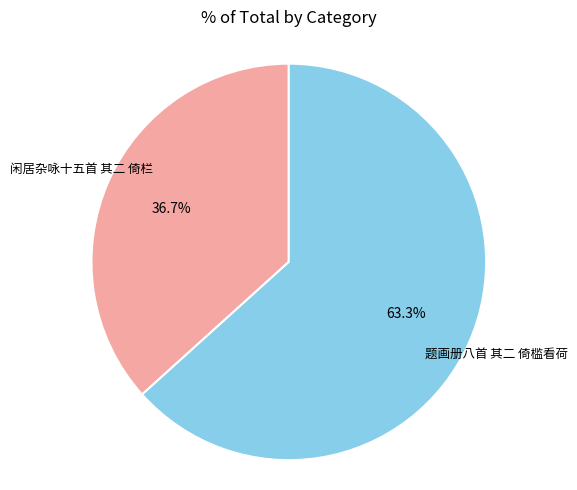

What is the ratio of the value at 闲居杂咏十五首 其二 倚栏 to the value at 题画册八首 其二 倚槛看荷?

0.6